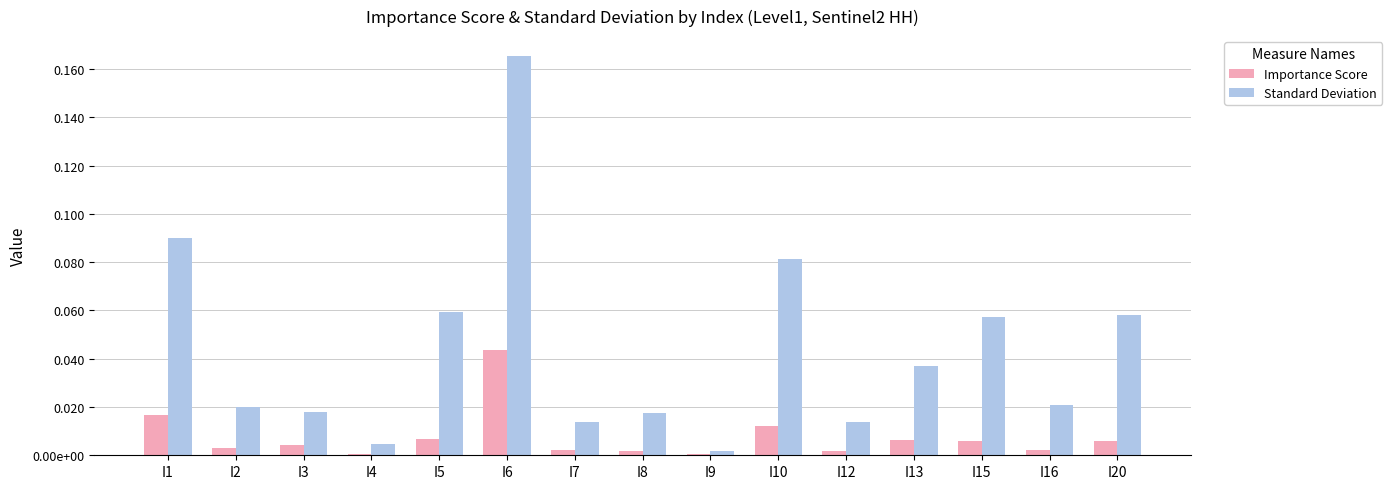

Is it true that Standard Deviation equals 0.0 at I12?

True